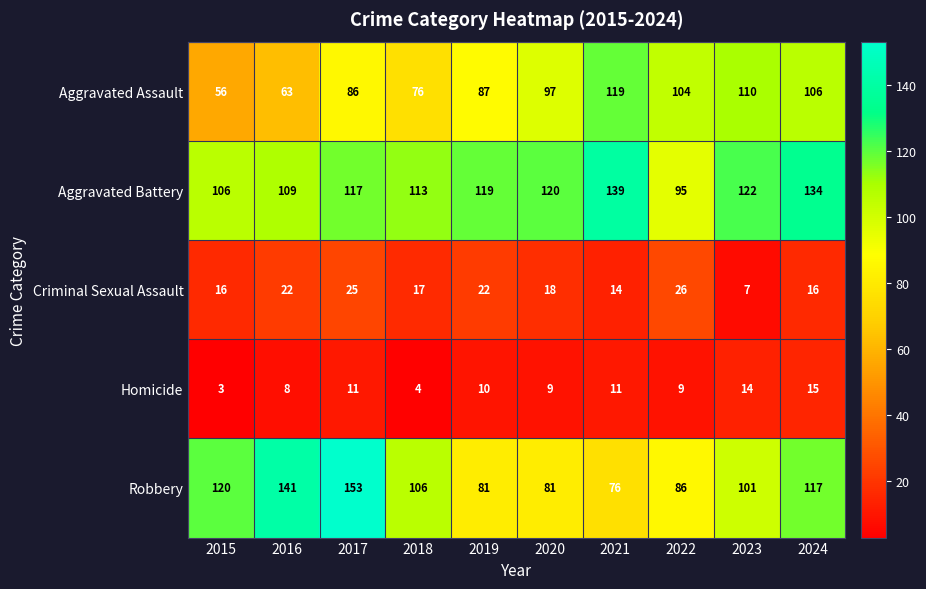

What value does the Aggravated Battery series have at 2023, to the nearest 5?

120